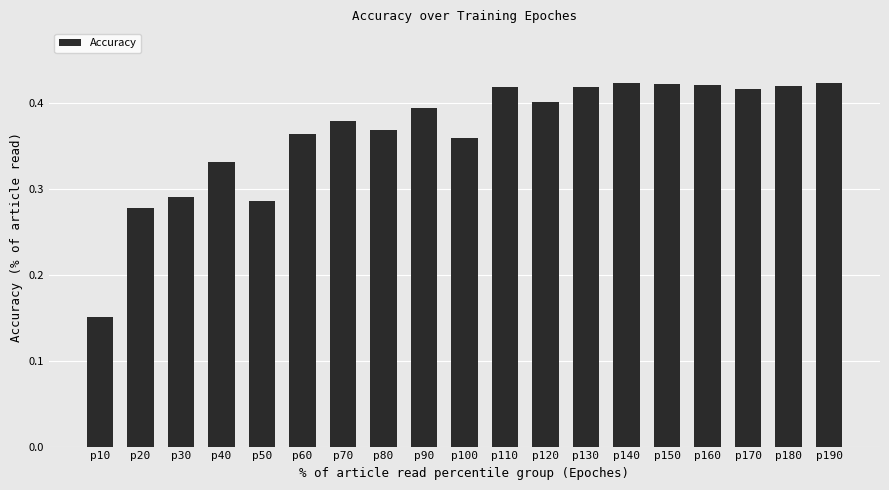

Is it true that the value at p190 is 0.4?

True